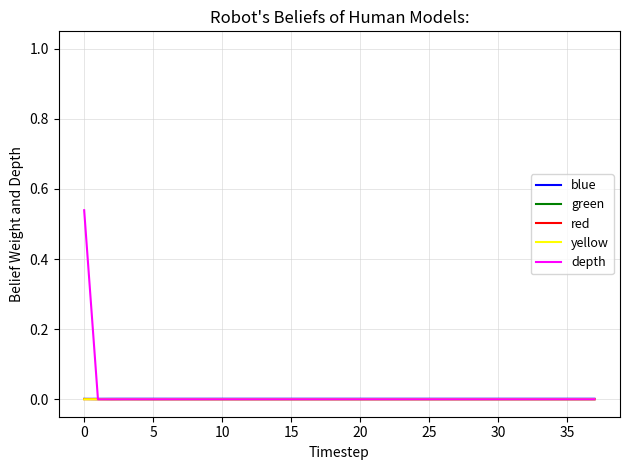

Count the number of data series in this chart.

5